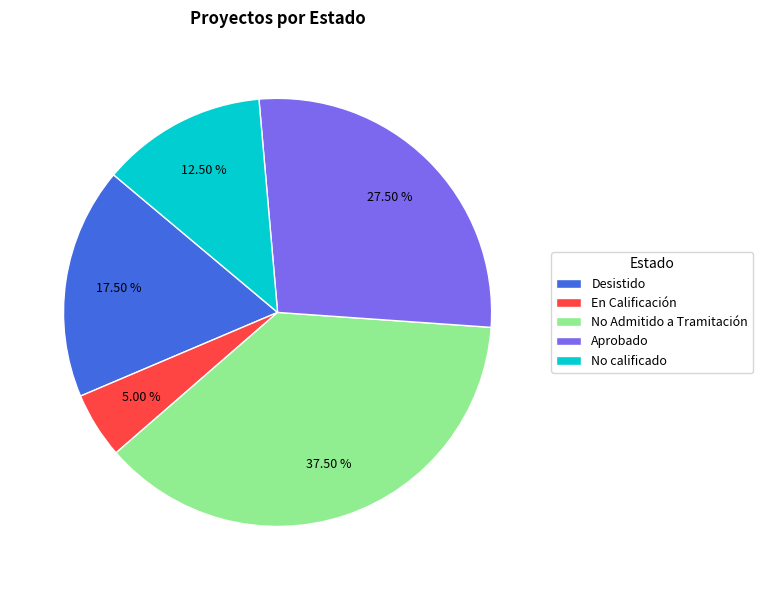

Approximately how many times larger is the value at Aprobado compared to En Calificación?

5.5